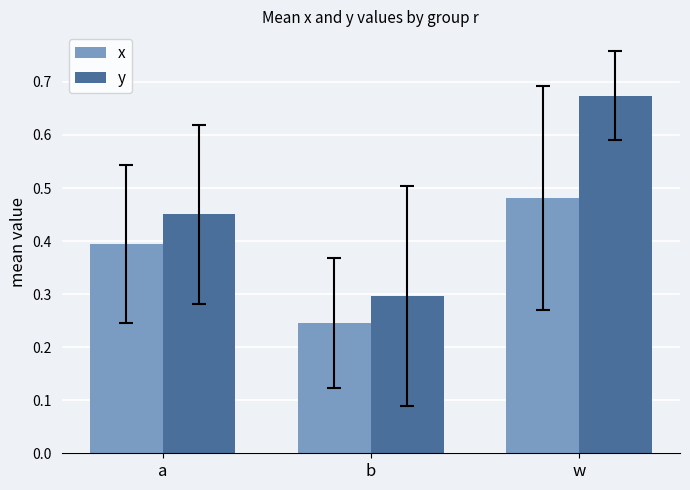

The value of y at b is 0.5. True or false?

False